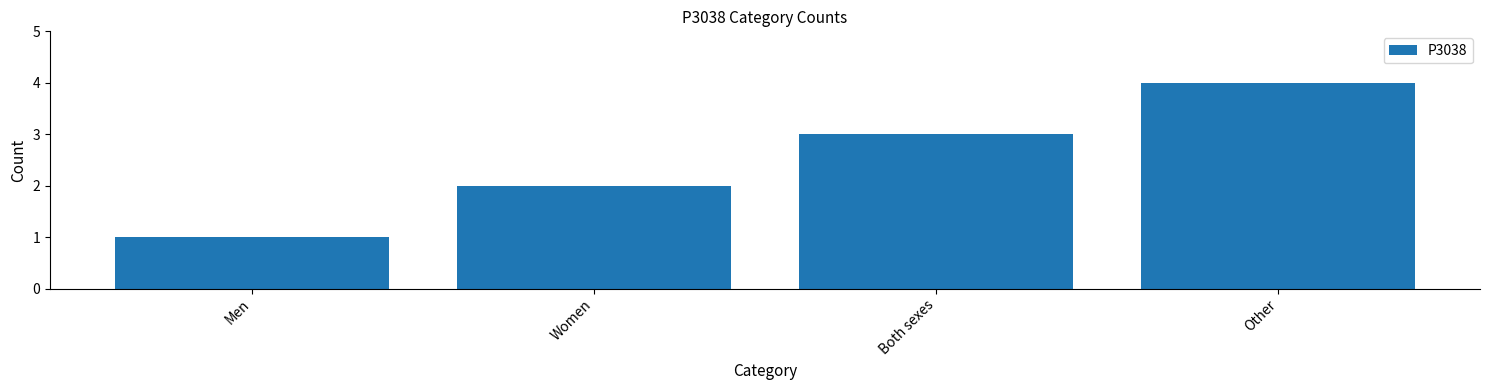

The value at Men is 1. True or false?

True